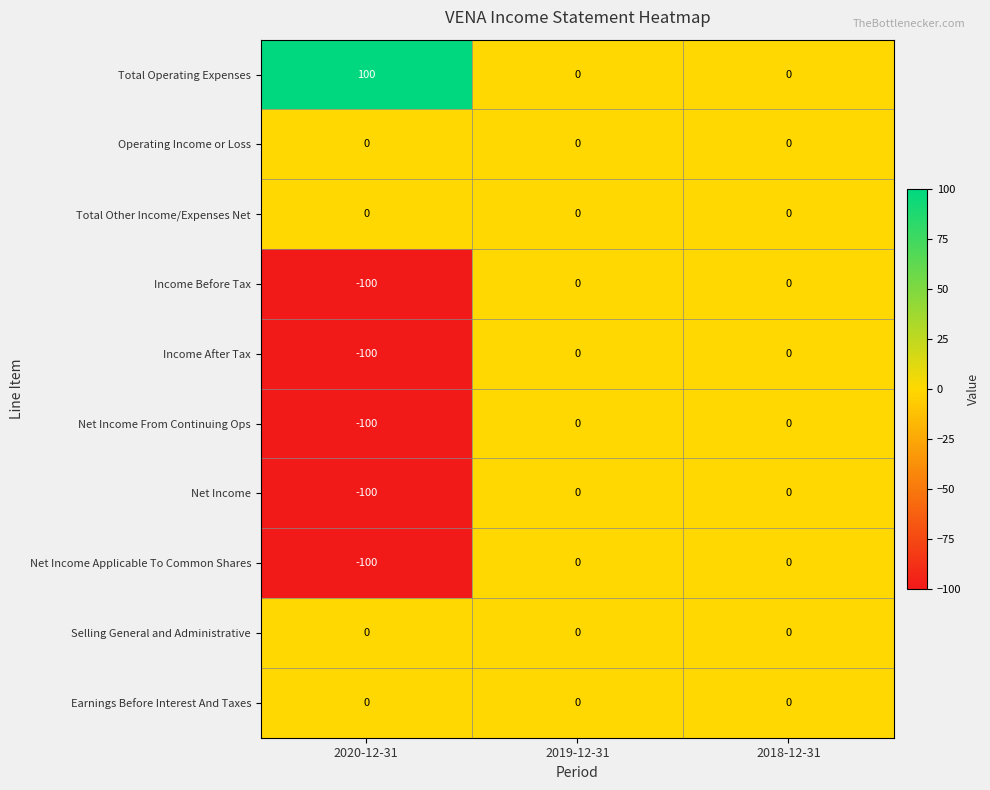

What is the spread (max minus min) of values at 2020-12-31?

200